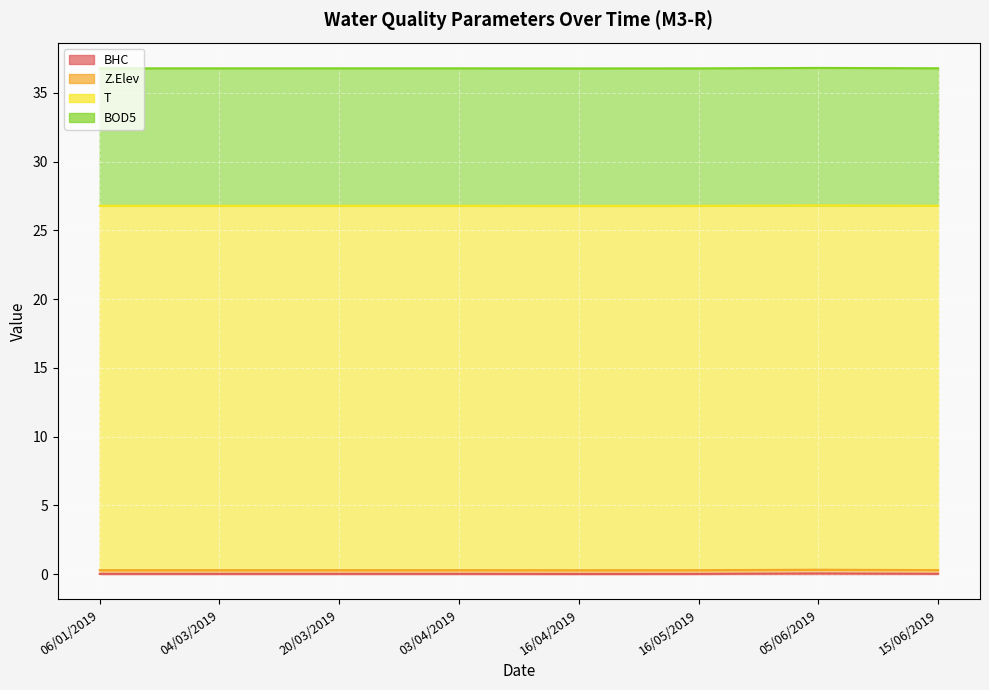

At 04/03/2019, list the series in order from smallest to largest.

BHC, Z.Elev, BOD5, T